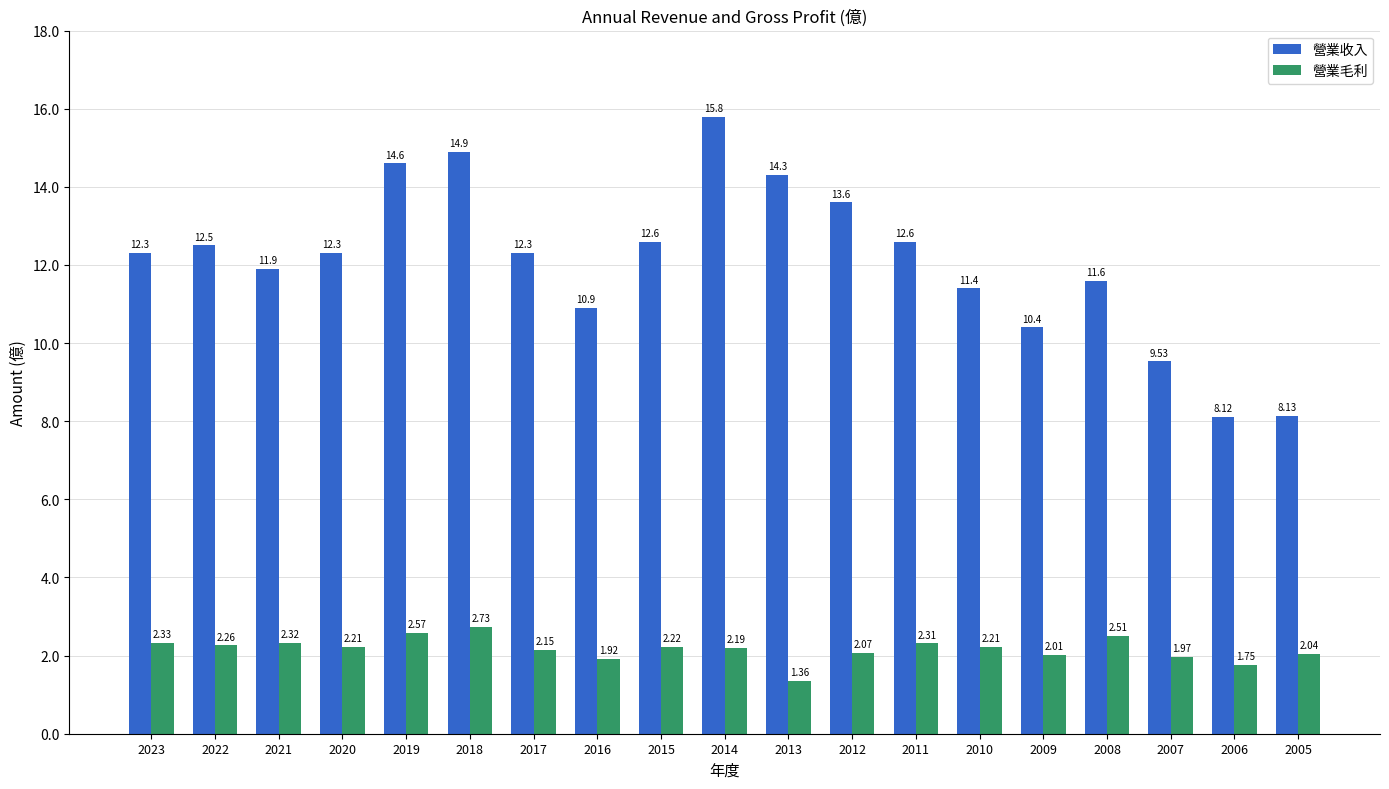

What is the sum of all 營業毛利 values?

41.1